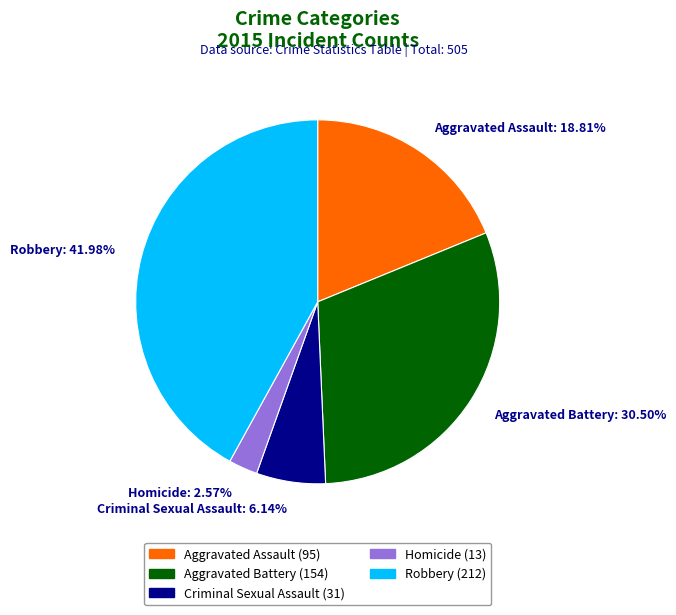

Count the number of slices in the pie.

5